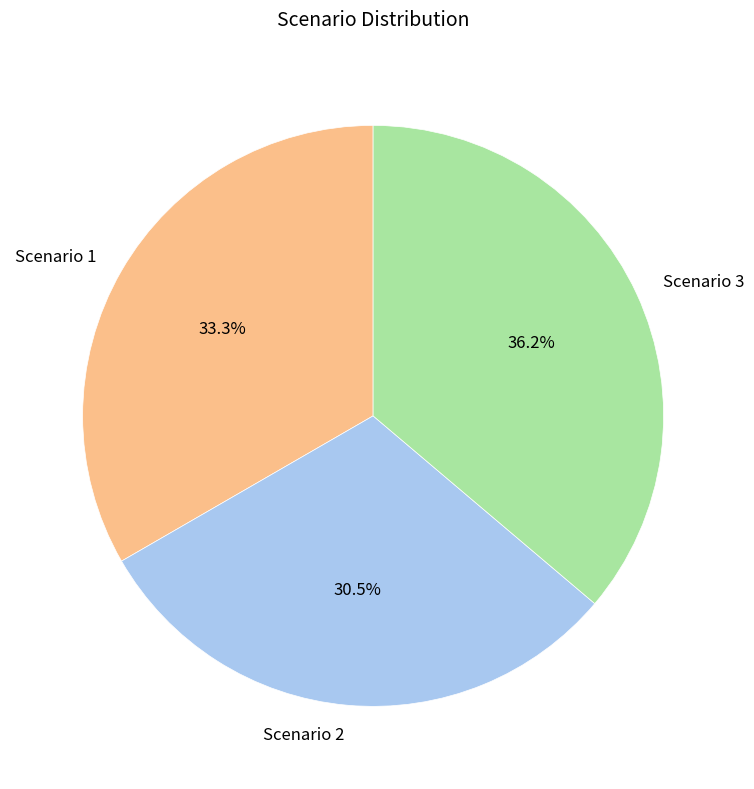

Rank the categories by value from highest to lowest.

Scenario 3, Scenario 1, Scenario 2